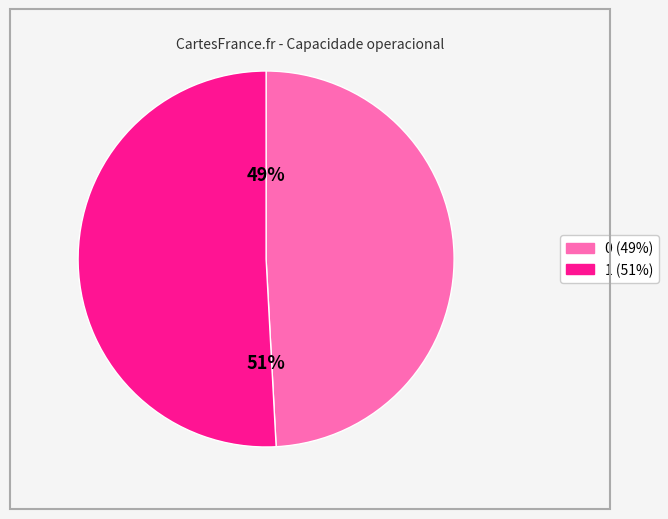

Which category has the biggest portion of the pie?

1